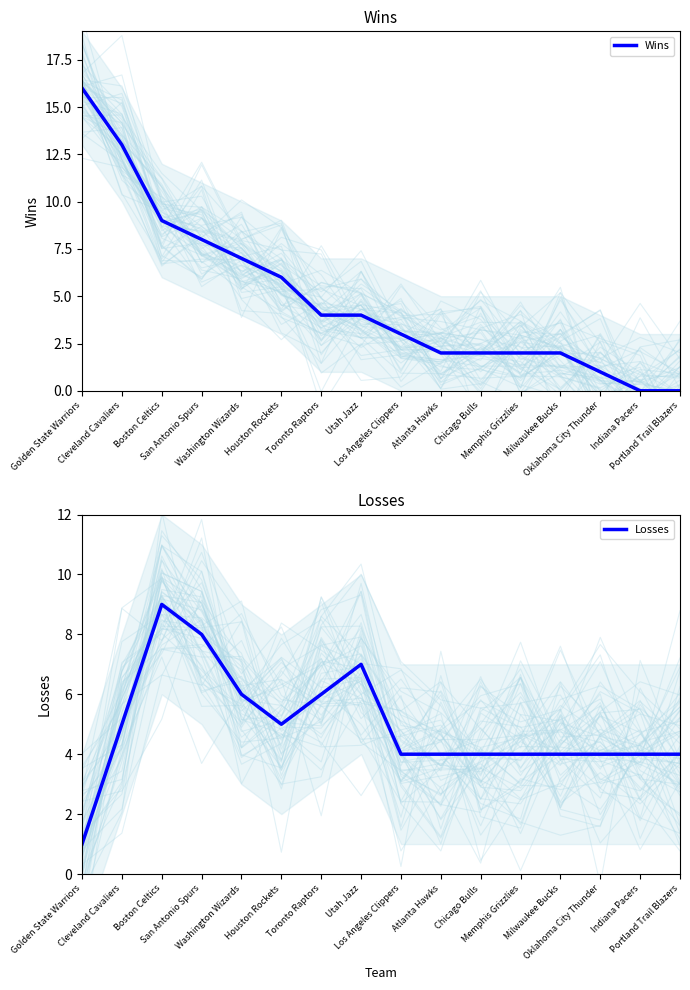

What is the difference between the maximum and minimum values in the Wins series?

16